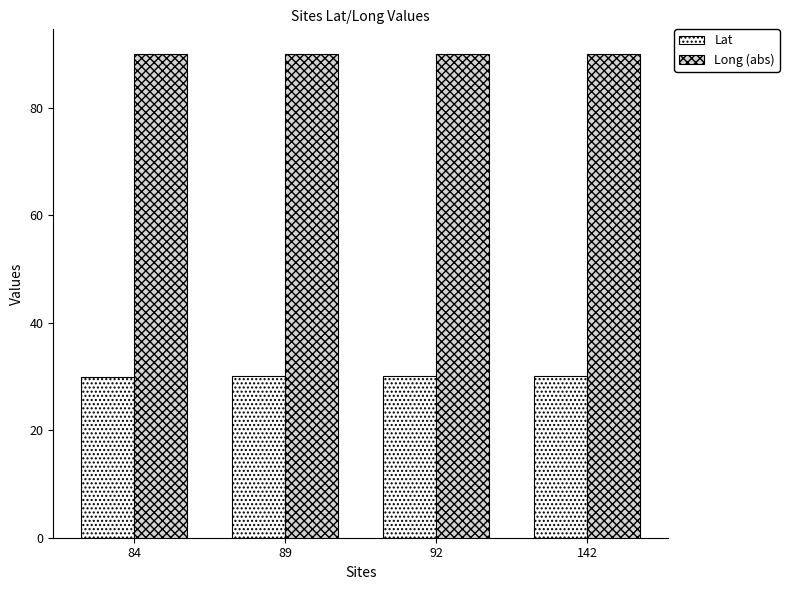

What is the difference between the Long (abs) values at 89 and 84?

0.1